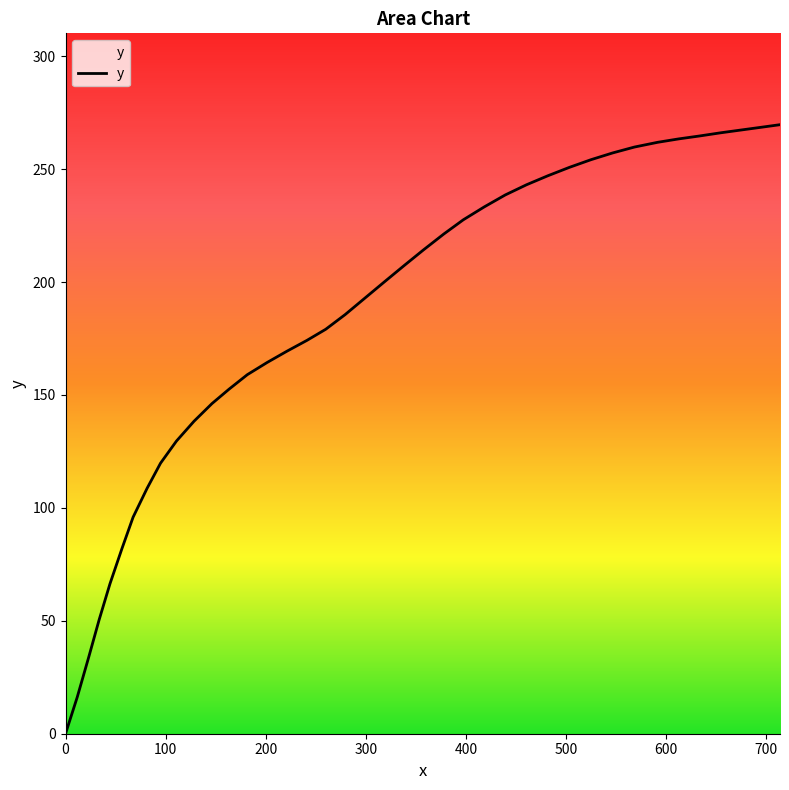

What is the maximum value shown in the chart?

269.7